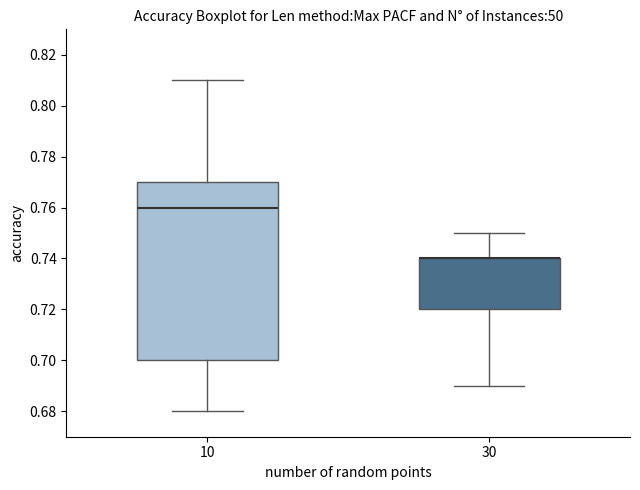

Reading left to right, read every box against the y-axis: the position of its median line, the range the box covers, and the ends of its whiskers. The values are not printed on the chart, so give them approximately, as read against the axis.

10: median 0.76, box 0.70 to 0.77, whiskers 0.68 to 0.81
30: median 0.74 (drawn on the box's upper edge), box 0.72 to 0.74, whiskers 0.69 to 0.75